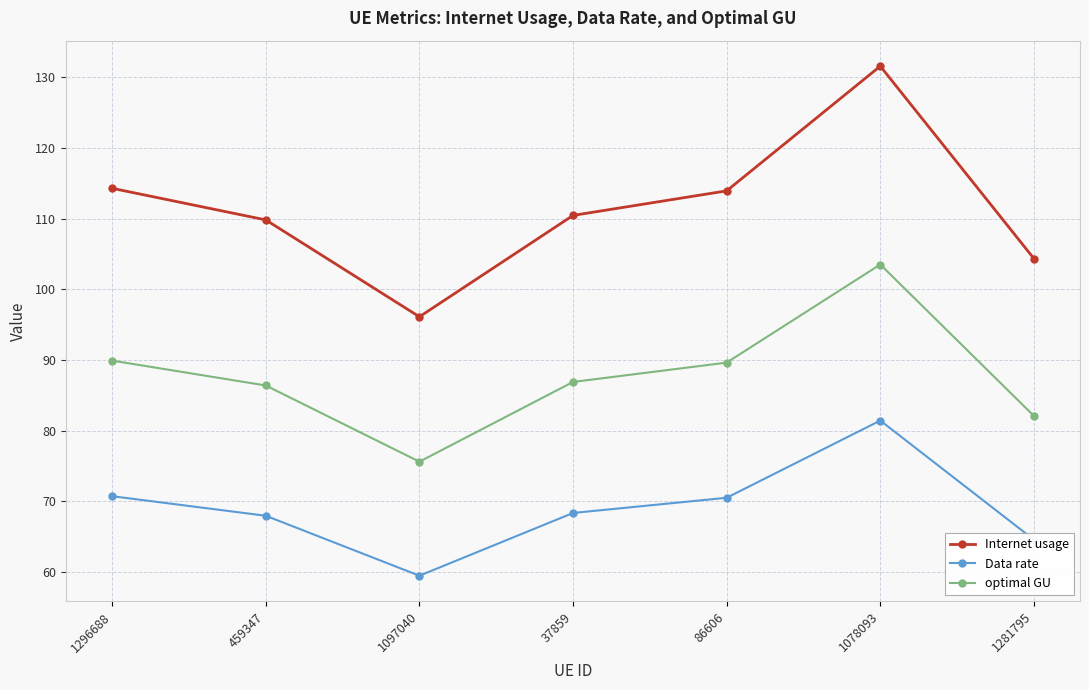

Which series has the largest range (max minus min)?

Internet usage